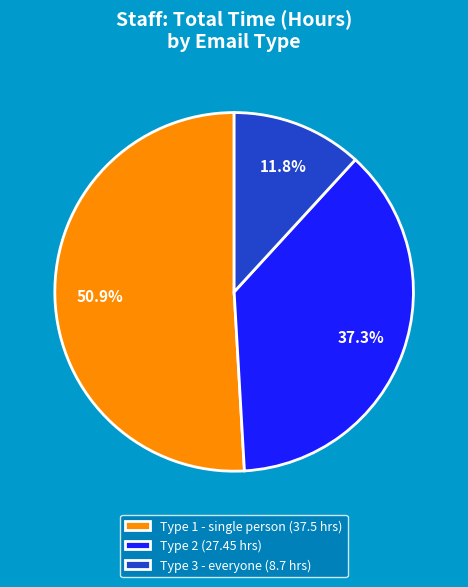

How many segments does this pie chart have?

3